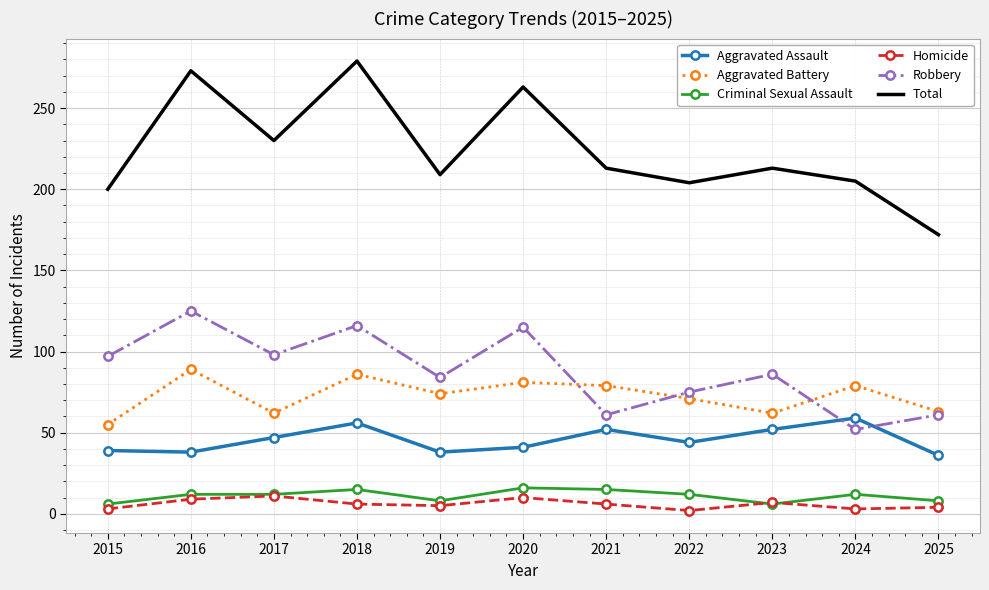

Which series changed the most between 2019 and 2020?

Total